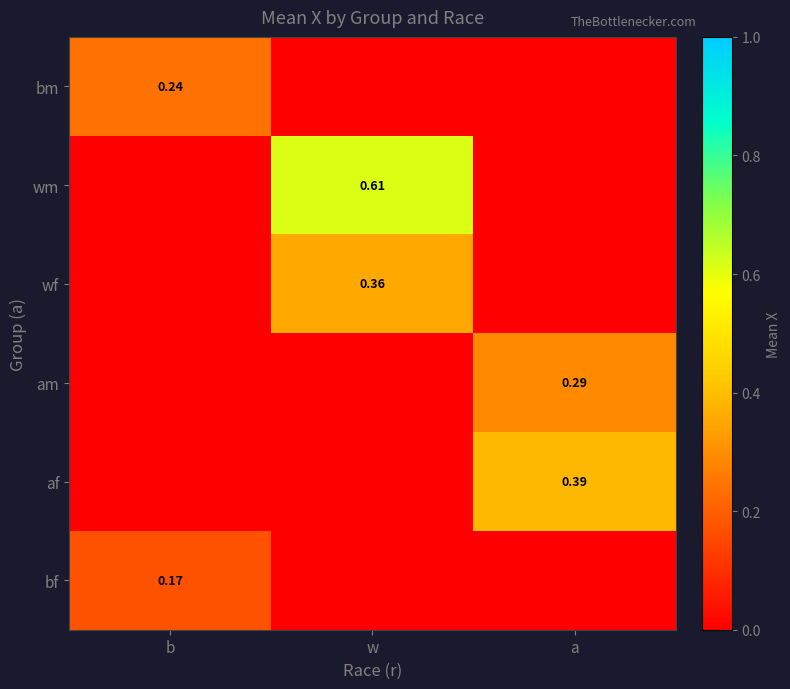

What is the difference between the maximum and minimum values in the wf series?

0.4